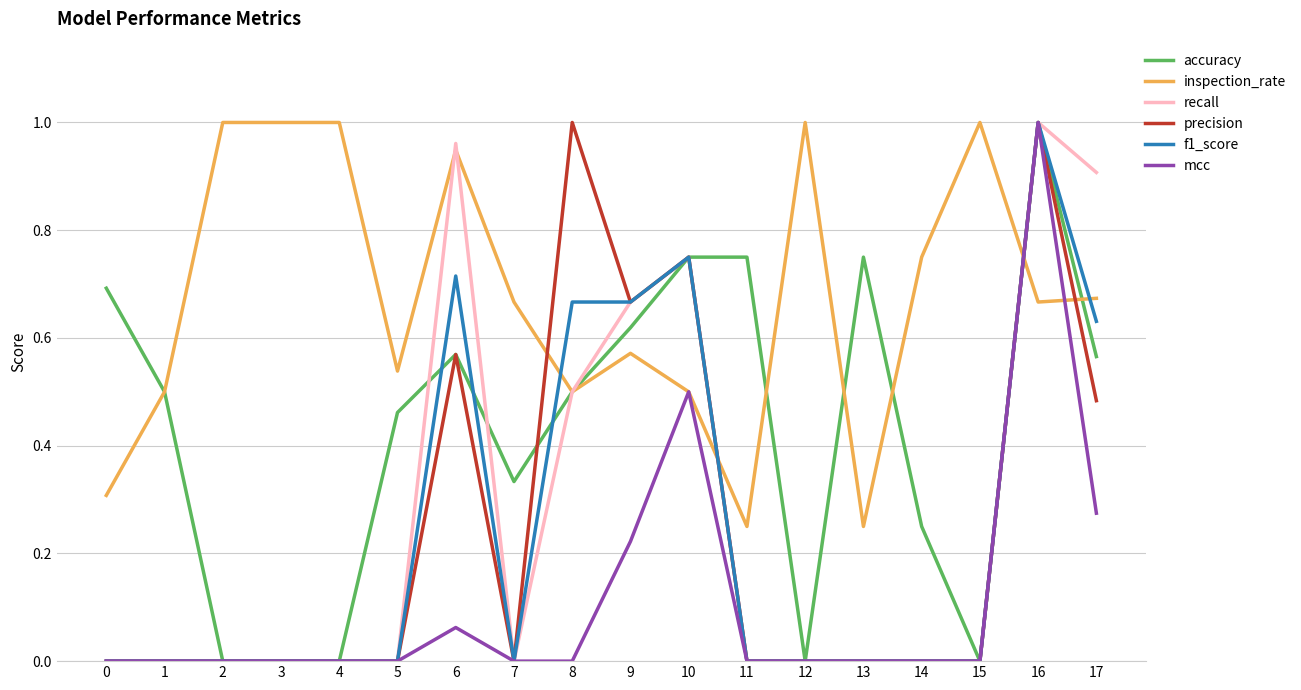

Is it true that mcc equals 0.0 at 4?

True